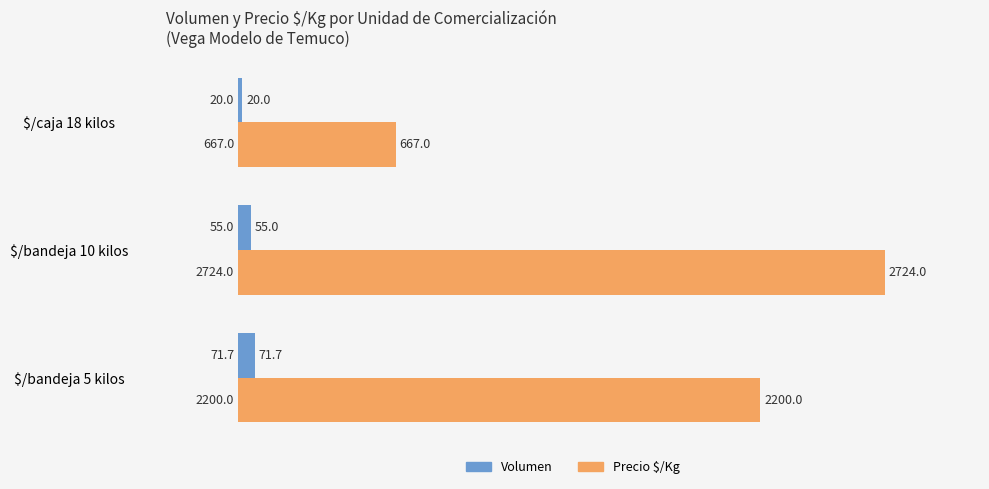

List the labels in order of Precio $/Kg value, smallest first.

$/caja 18 kilos, $/bandeja 5 kilos, $/bandeja 10 kilos